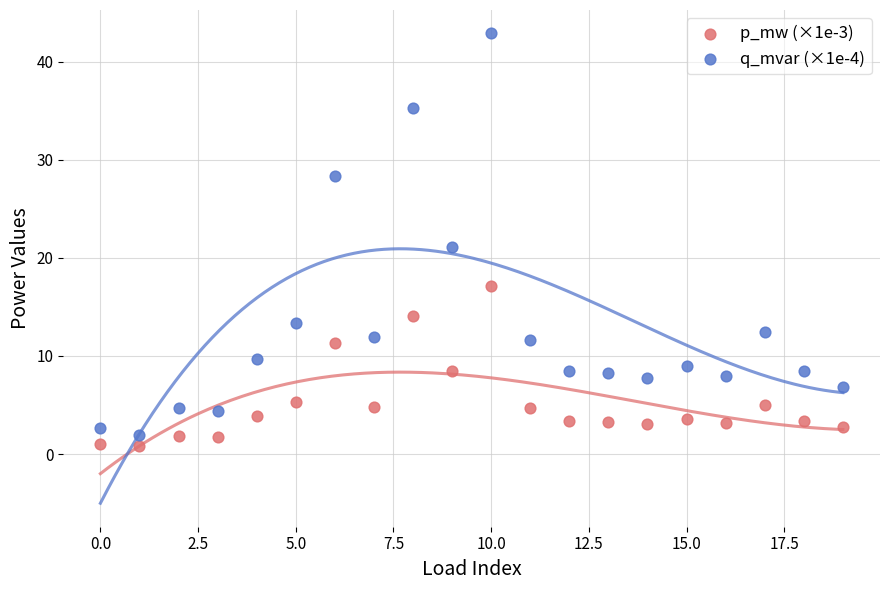

Across all data points, what is the range of Y values (max minus min)?

42.1